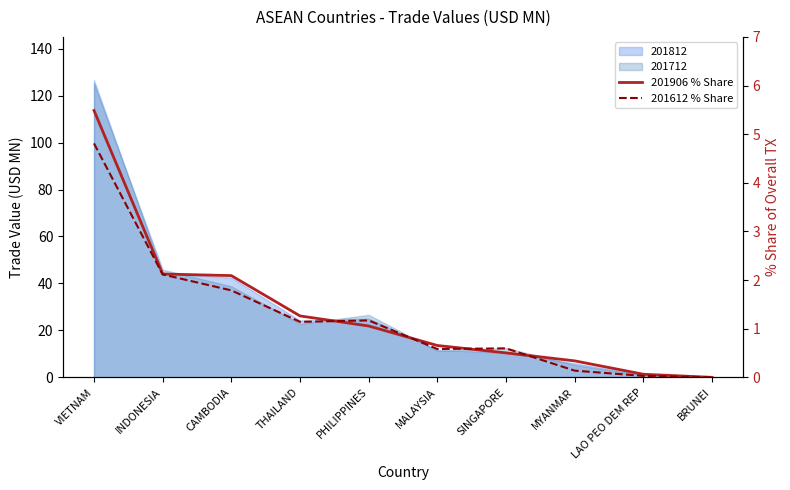

What is the difference between the second highest and second lowest values in the 201612 % Share series?

2.1